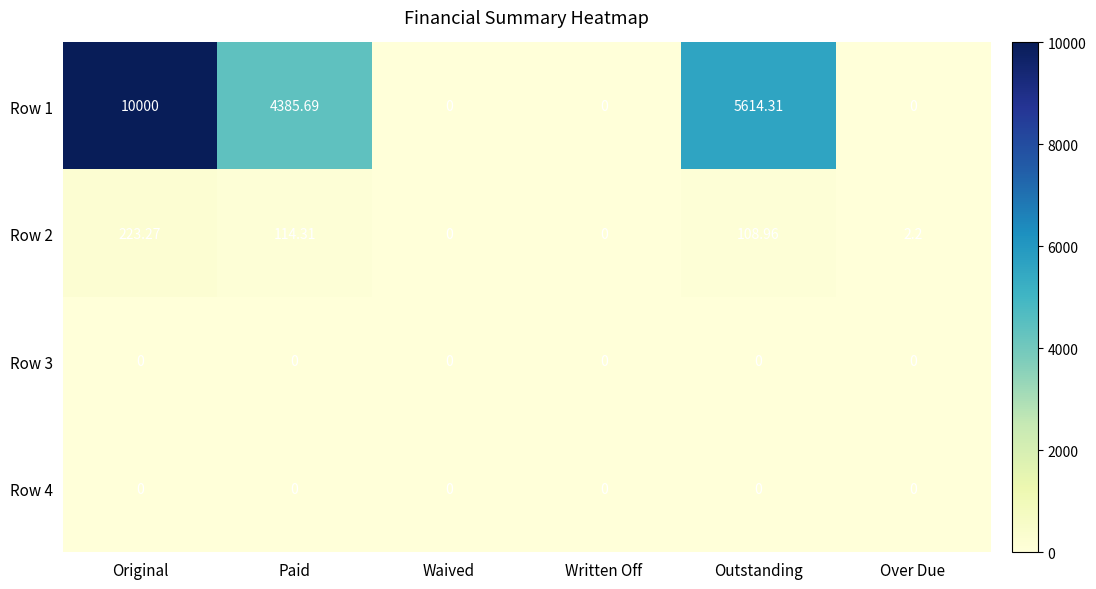

Which series changed the most between Written Off and Outstanding?

Row 1